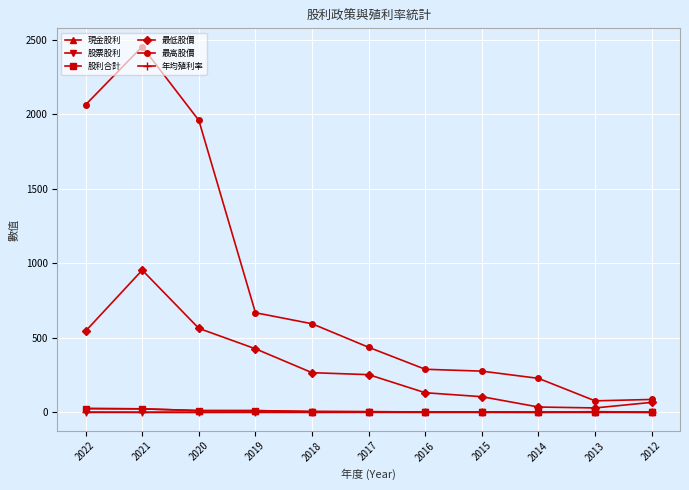

In 最高股價, how many points are lower than both neighbors (excluding endpoints)?

1